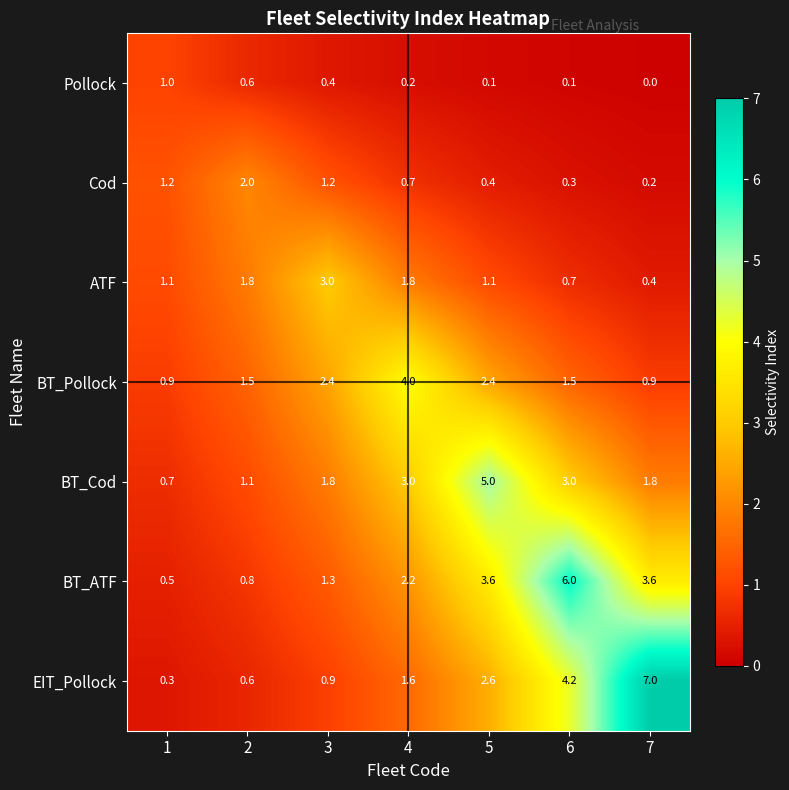

What is the spread (max minus min) of values at 4?

3.8